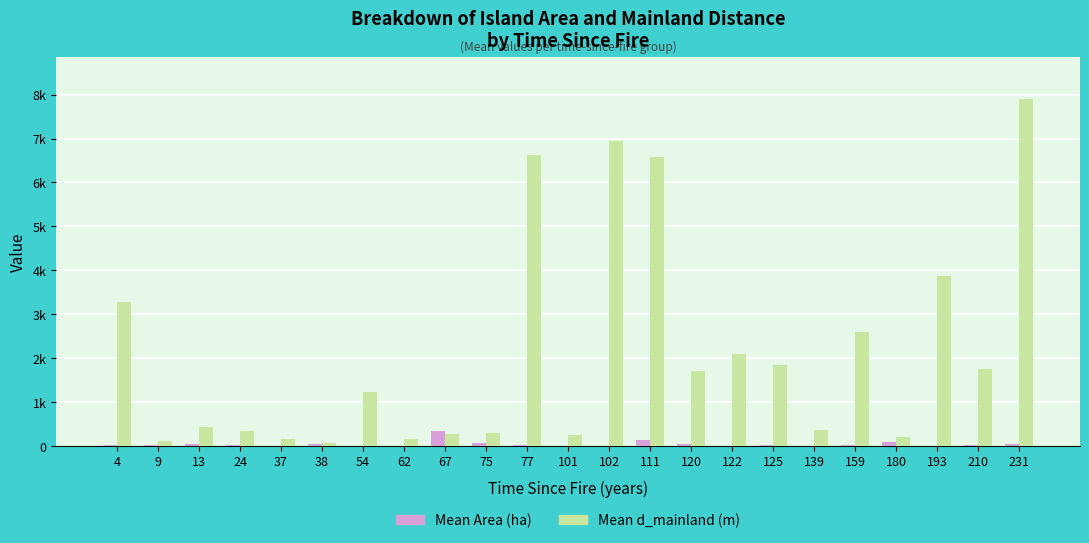

The Mean d_mainland (m) series shows 5436.6 at 4. True or false?

False